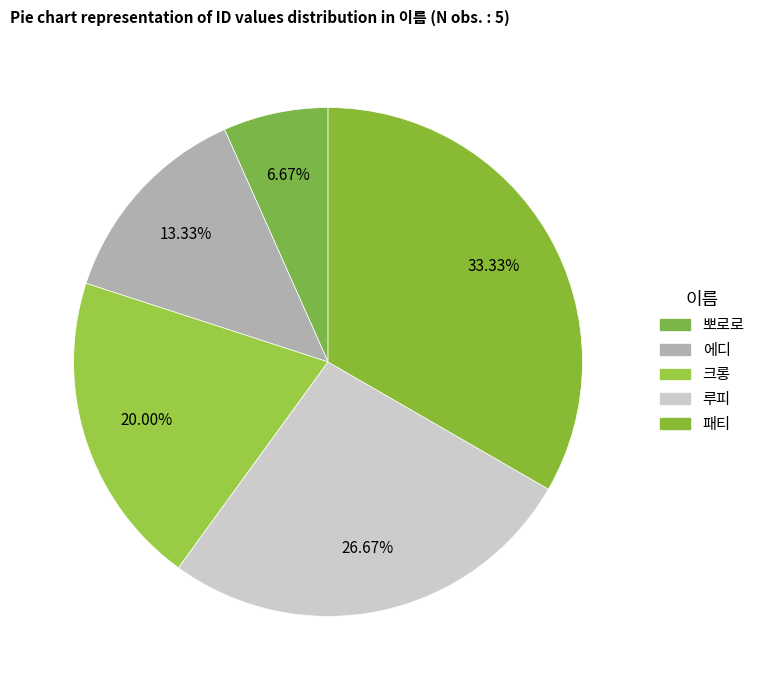

Which category has the biggest portion of the pie?

패티